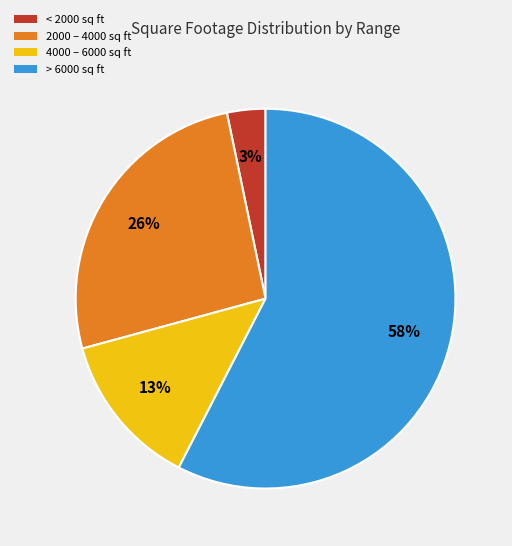

Does any single category account for the majority?

Yes